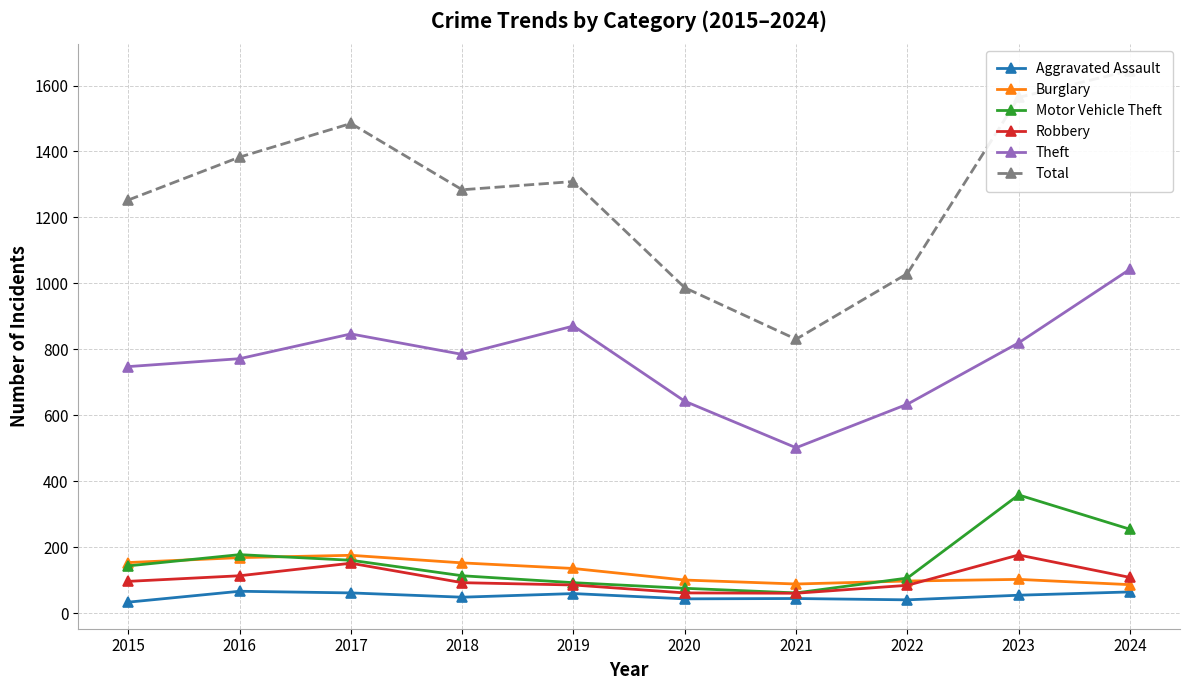

Where does the Robbery series first go above 97?

2016